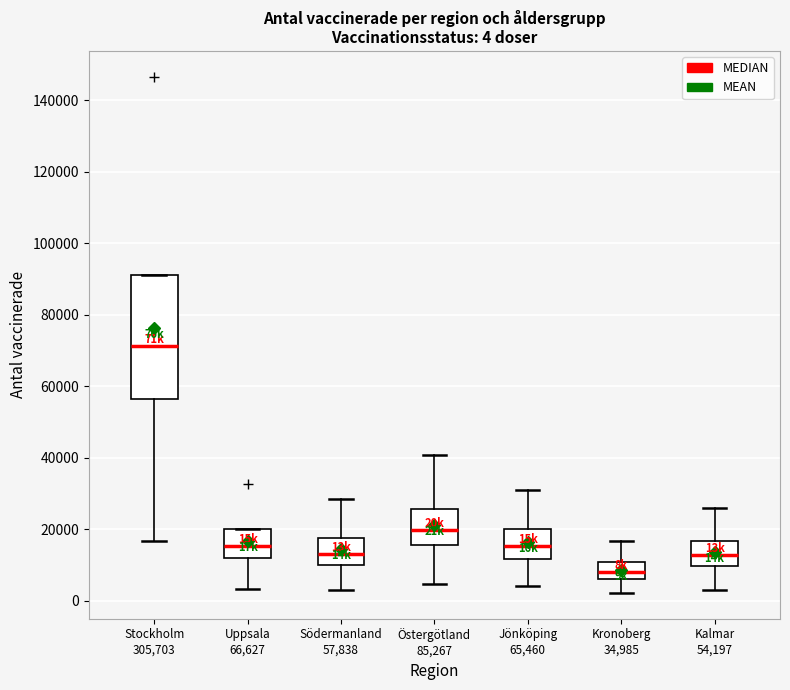

Which box has the highest median line?

Stockholm 305,703